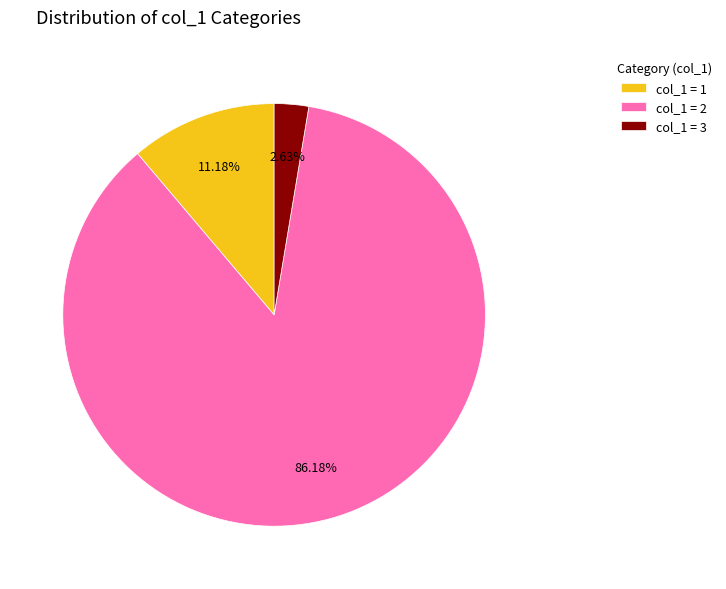

Do col_1 = 2 and col_1 = 3 together represent more than half of the pie?

Yes